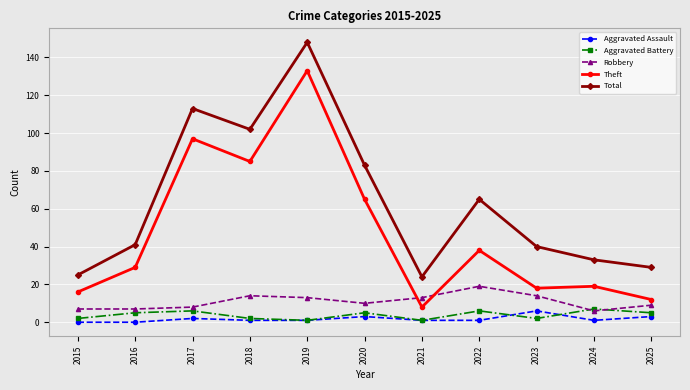

The value of Robbery at 2022 is 29. True or false?

False